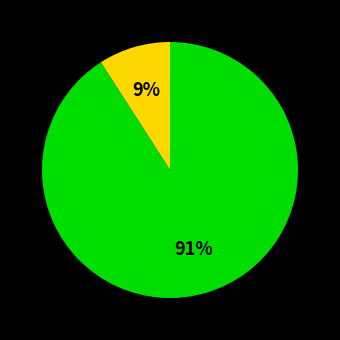

Does any single category account for the majority?

Yes